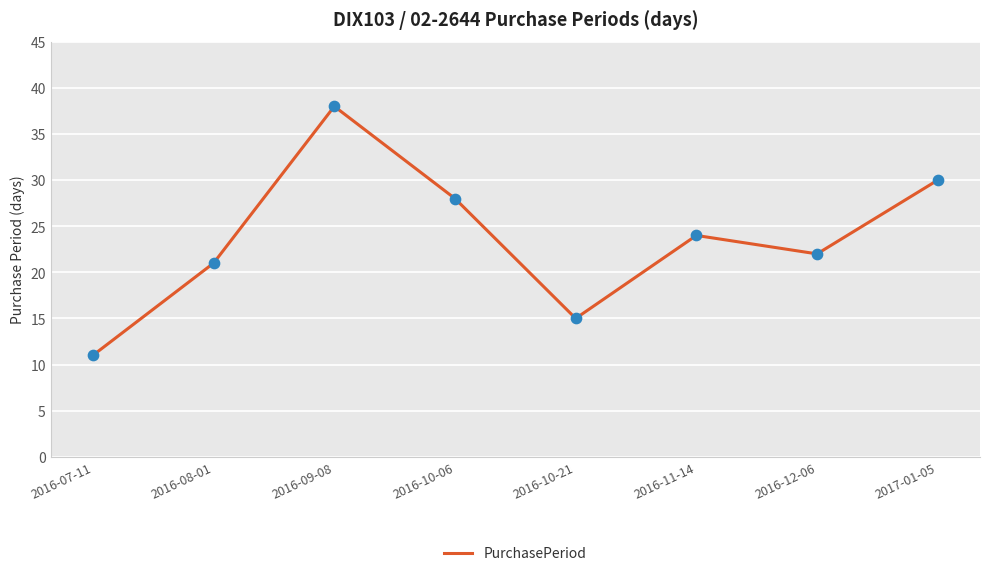

What is the ratio of the value at 2016-09-08 to the value at 2016-11-14?

1.6